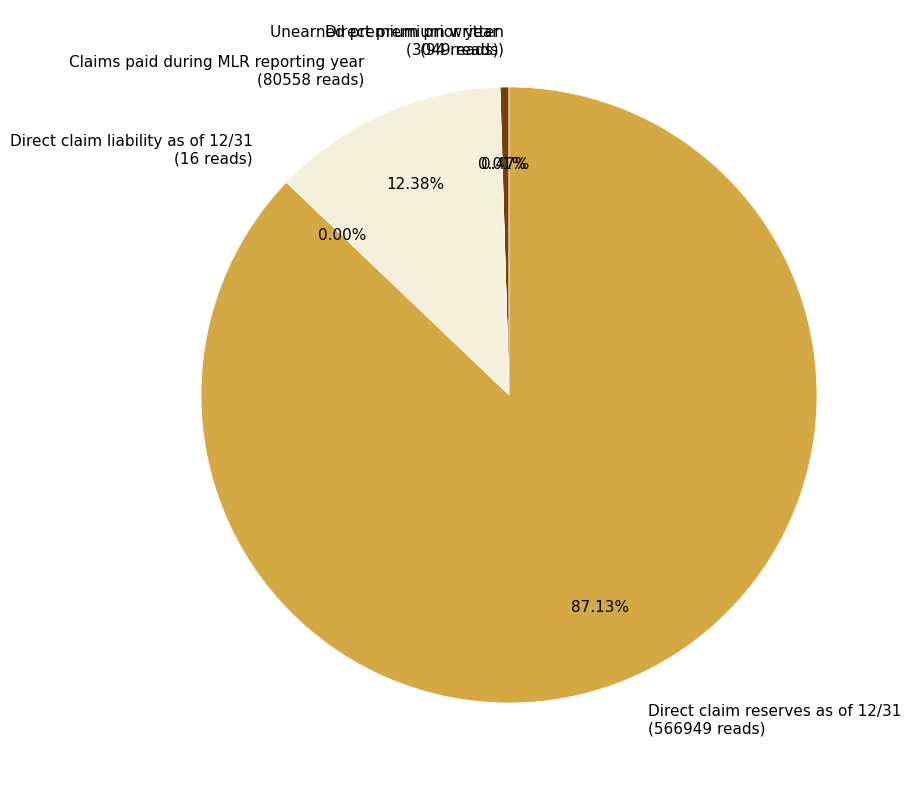

What is the majority slice?

Direct claim reserves as of 12/31